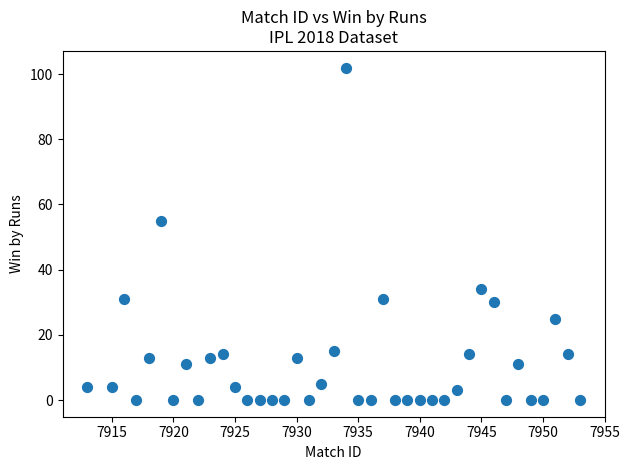

What Y value in the scatter plot is closest to 51?

55